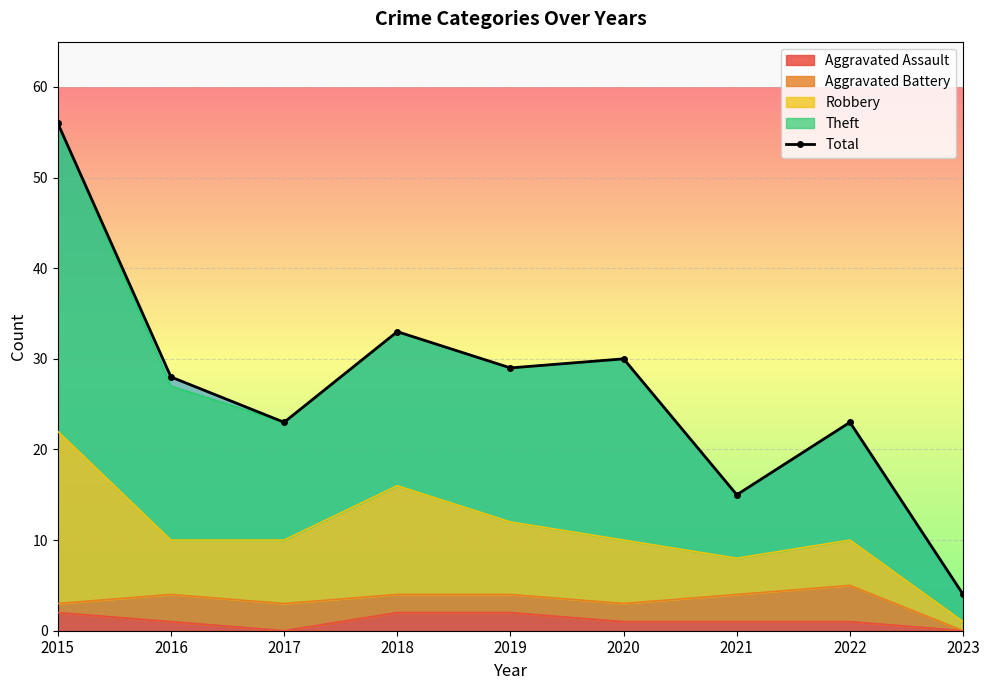

Rank the categories by value from lowest to highest.

2023, 2021, 2017, 2022, 2016, 2019, 2020, 2018, 2015